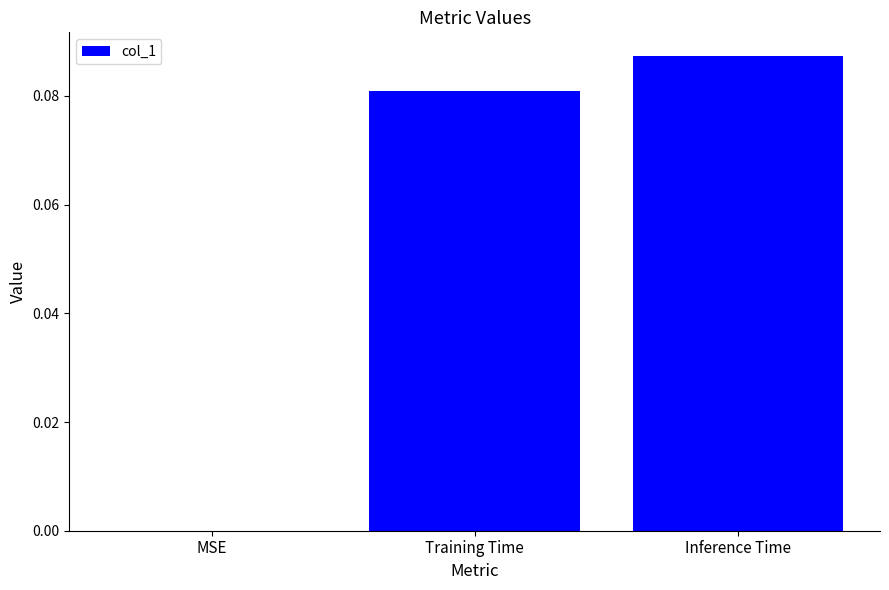

At which category does the chart reach its peak across all series?

Inference Time